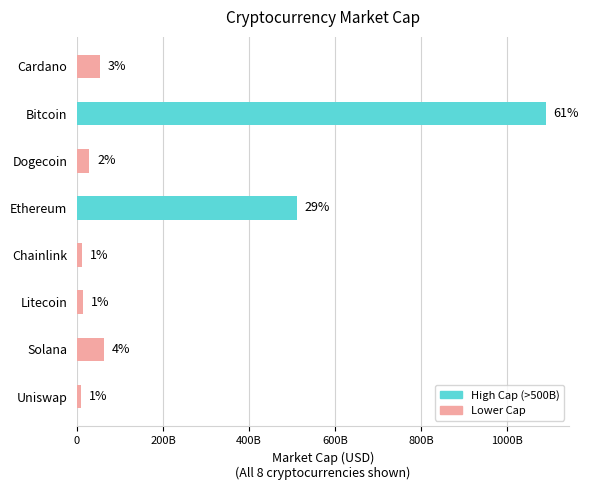

Are the bars horizontal?

Yes